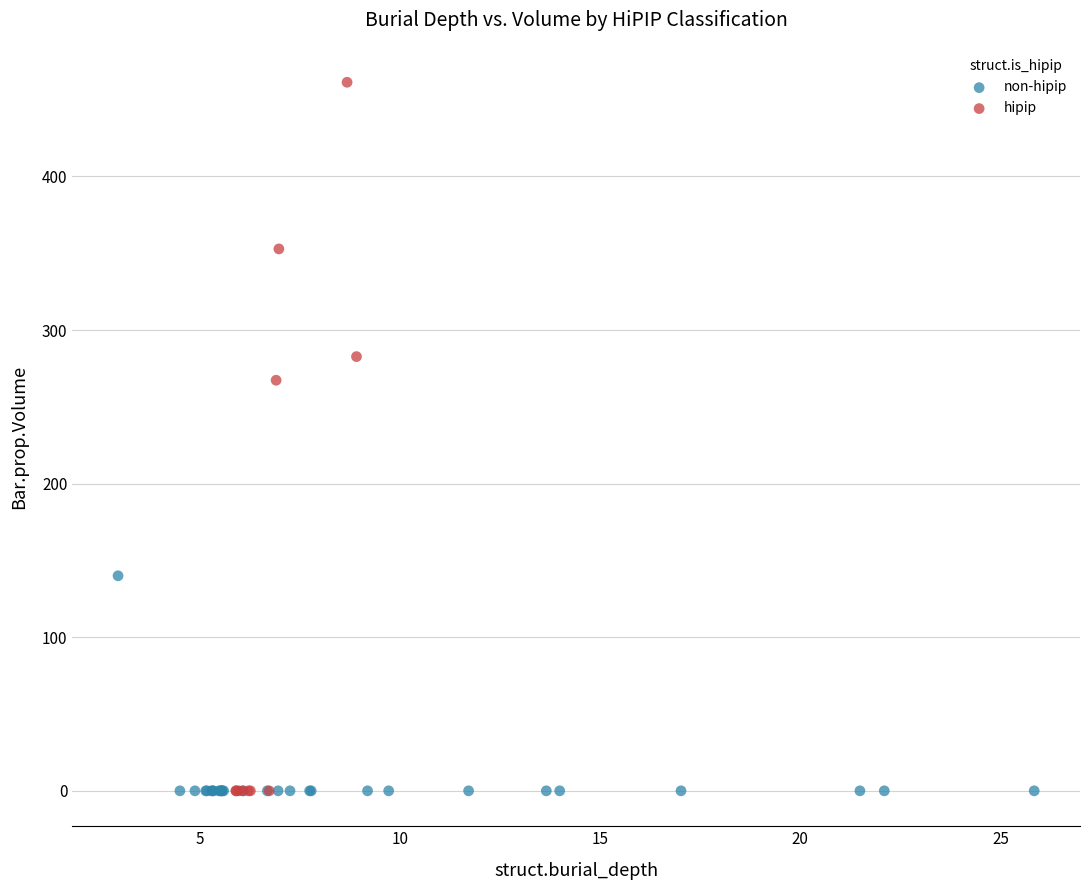

What are all the series names shown in the legend?

non-hipip, hipip